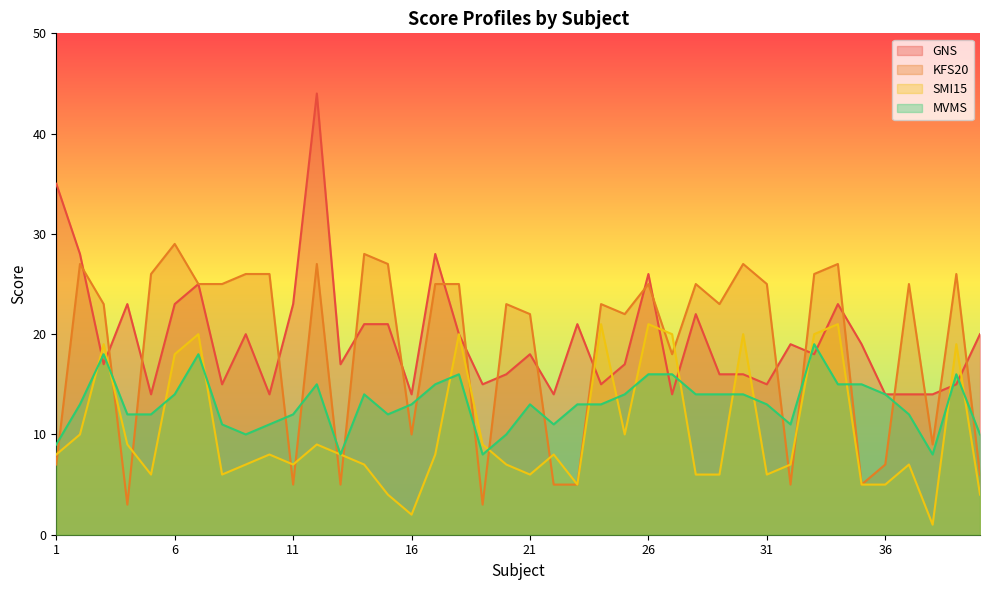

Does the chart have visible grid lines?

No